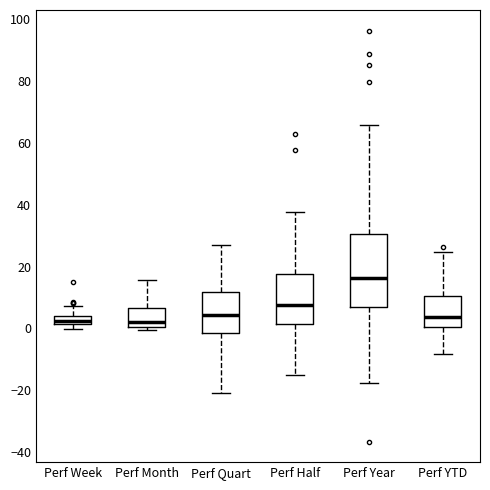

Which box is the tallest, from its lower edge to its upper edge?

Perf Year